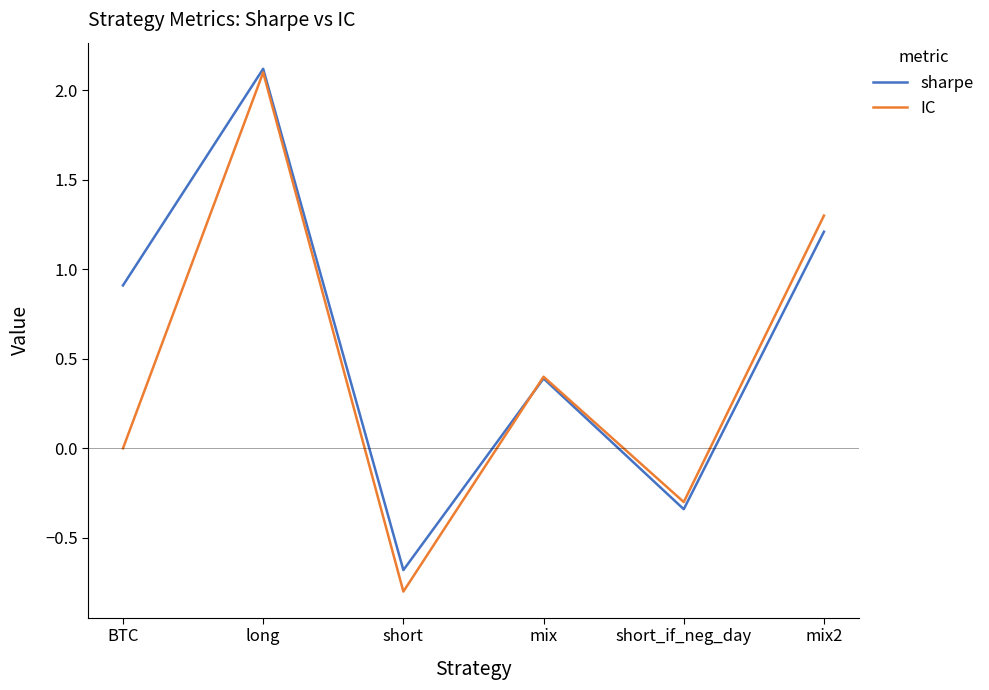

What is the approximate value of sharpe at long?

2.1